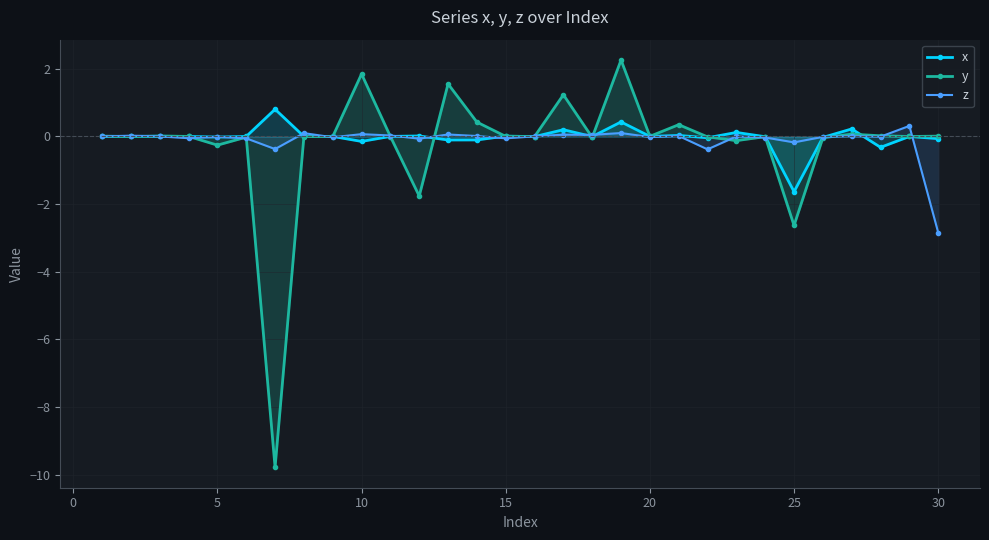

At which label is y closest to -3?

25